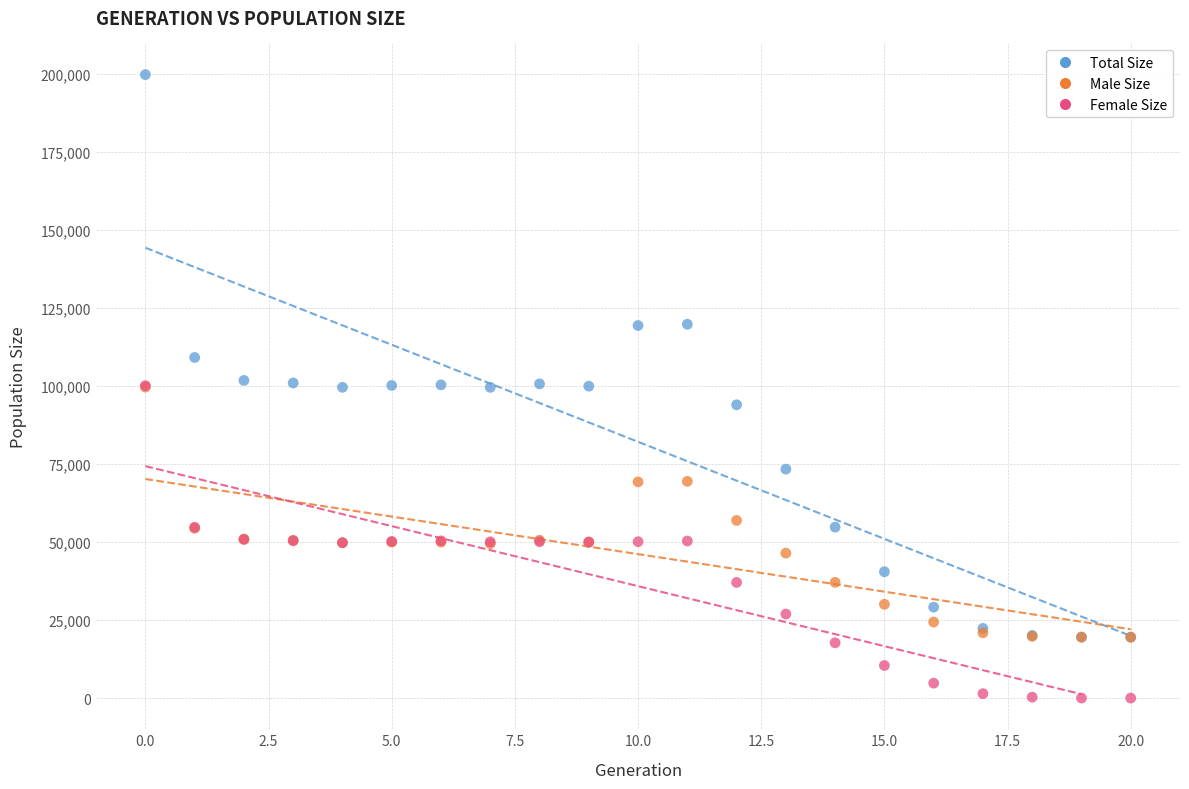

Which series contains the lowest Y value?

Female Size